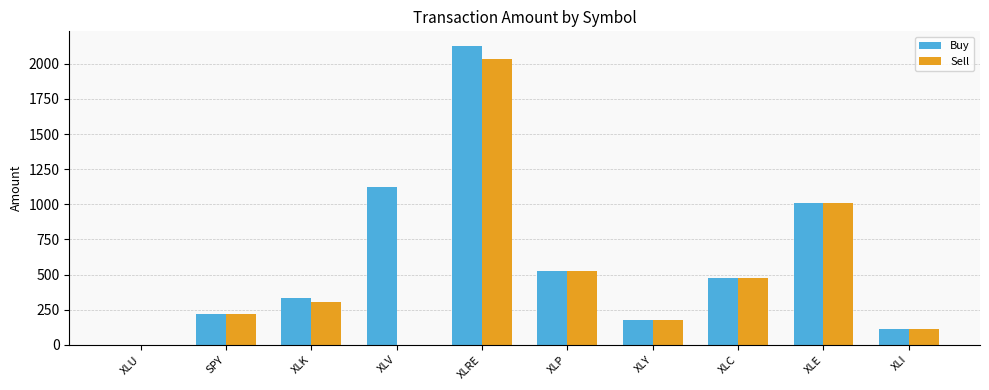

What value does the Buy series have at XLRE?

2125